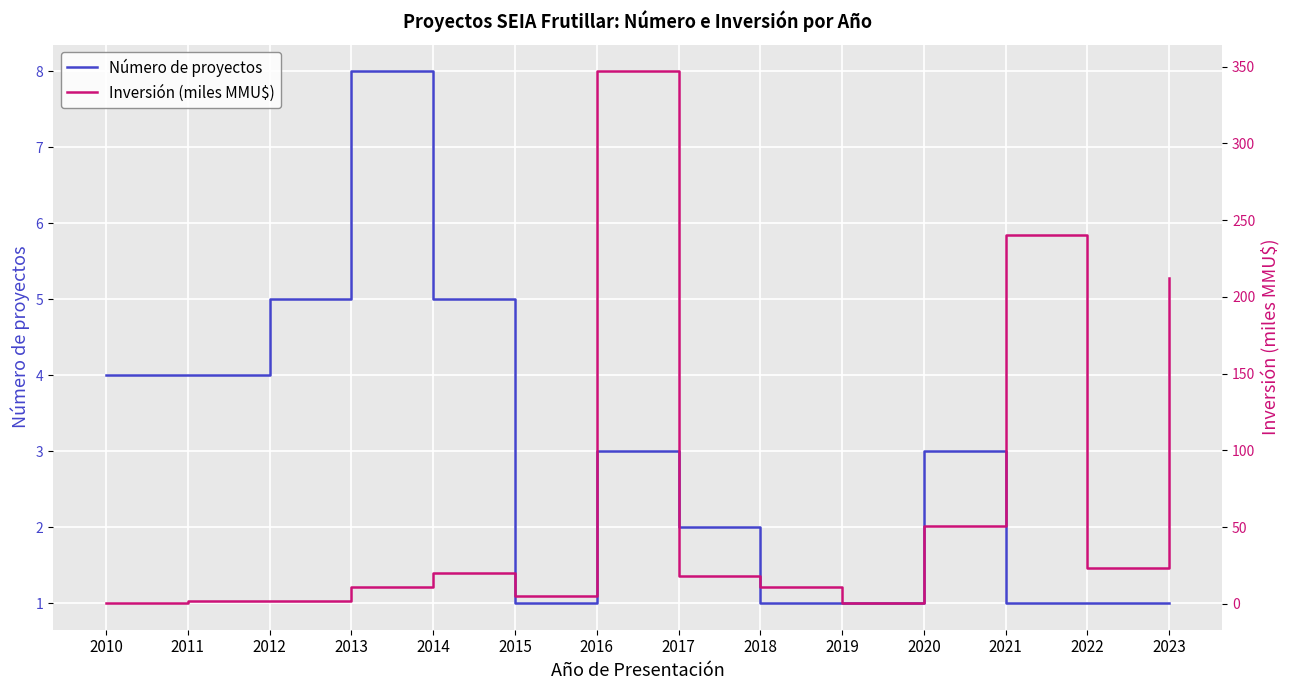

How many Número de proyectos values are between 1 and 4?

11